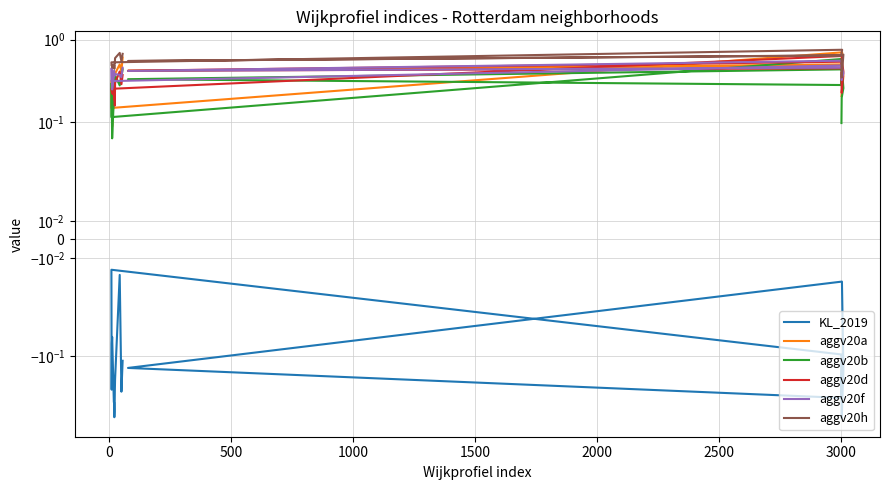

Is it true that aggv20b equals 0.1 at 16?

False